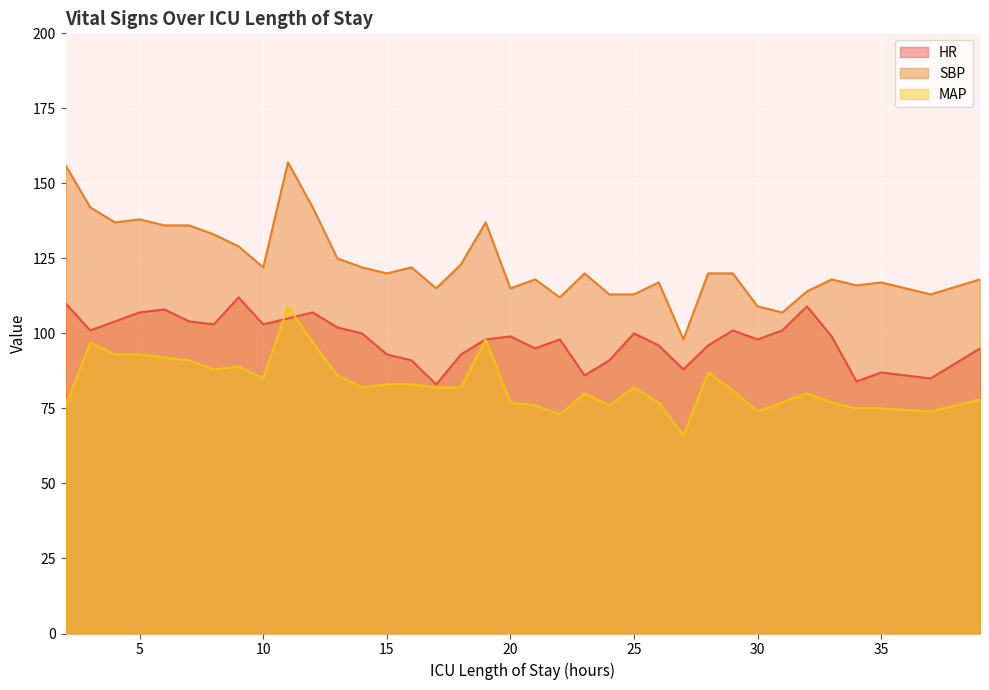

What is the average value of the MAP series?

83.1